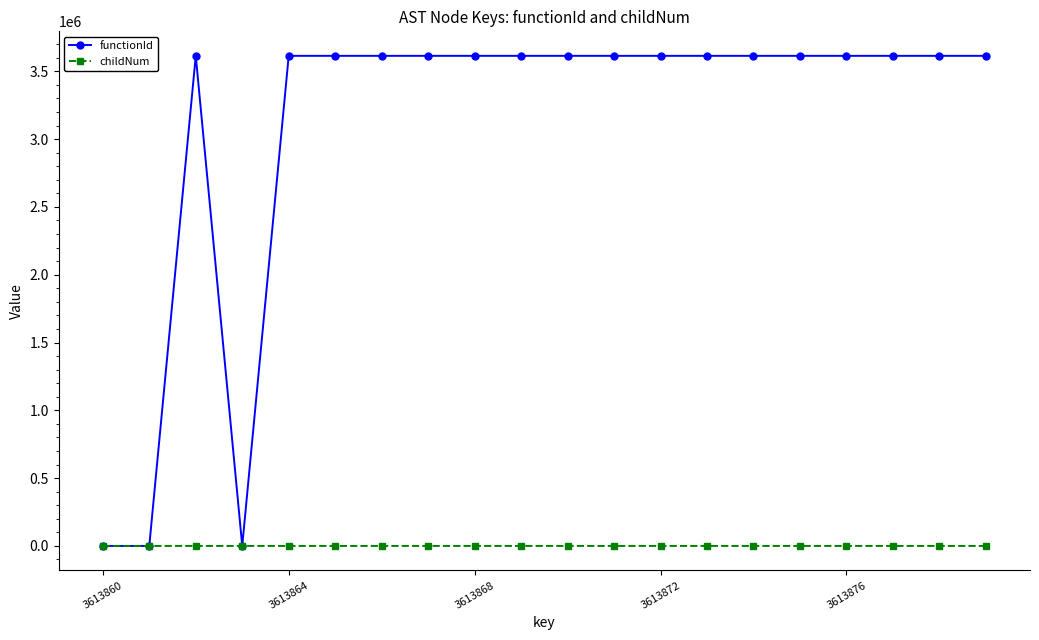

Which series has the largest total across all categories?

functionId